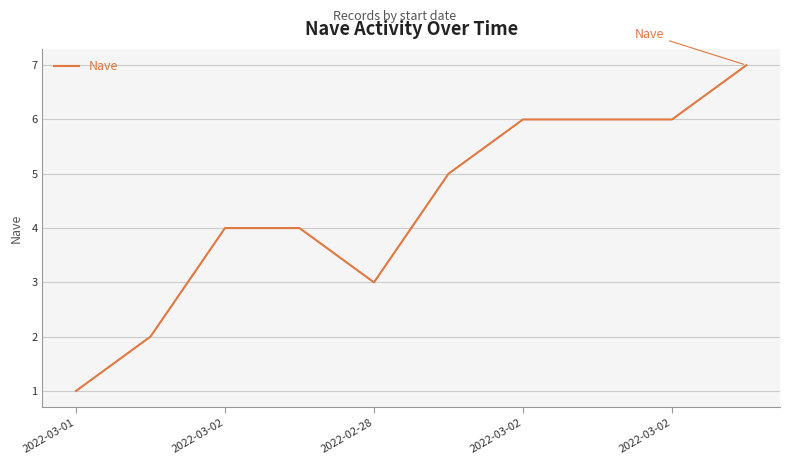

What is the smallest value displayed?

1